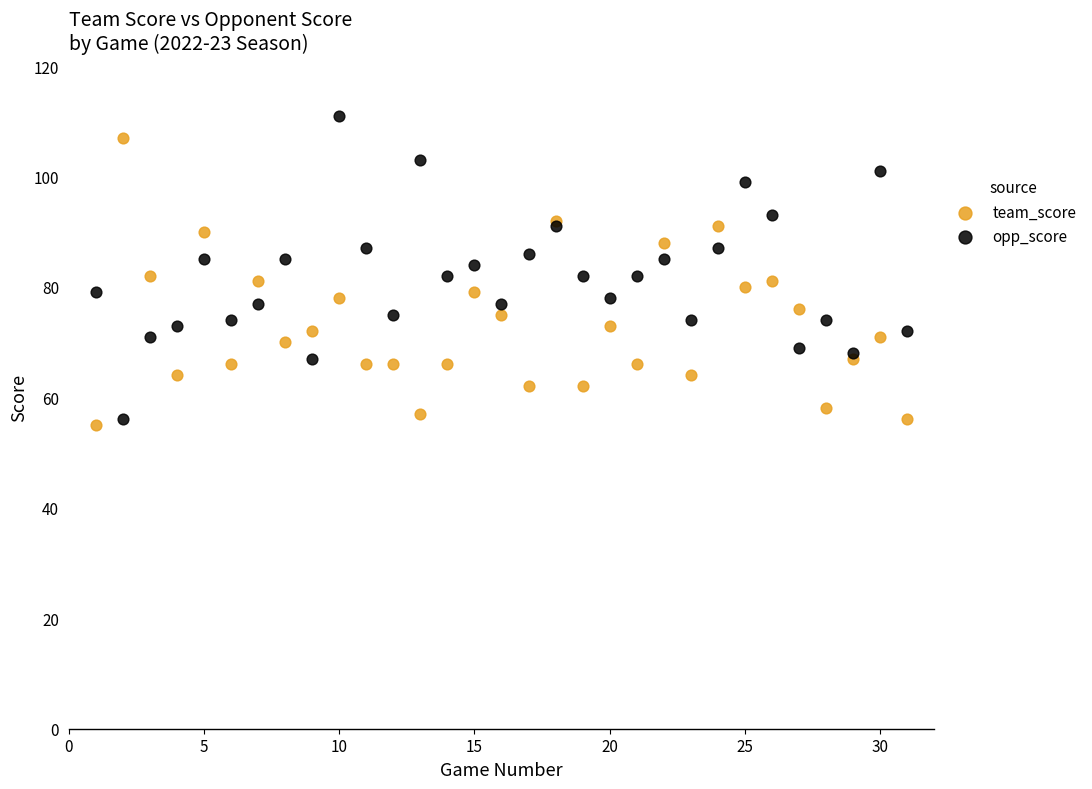

Which series has the widest spread of Y values?

opp_score